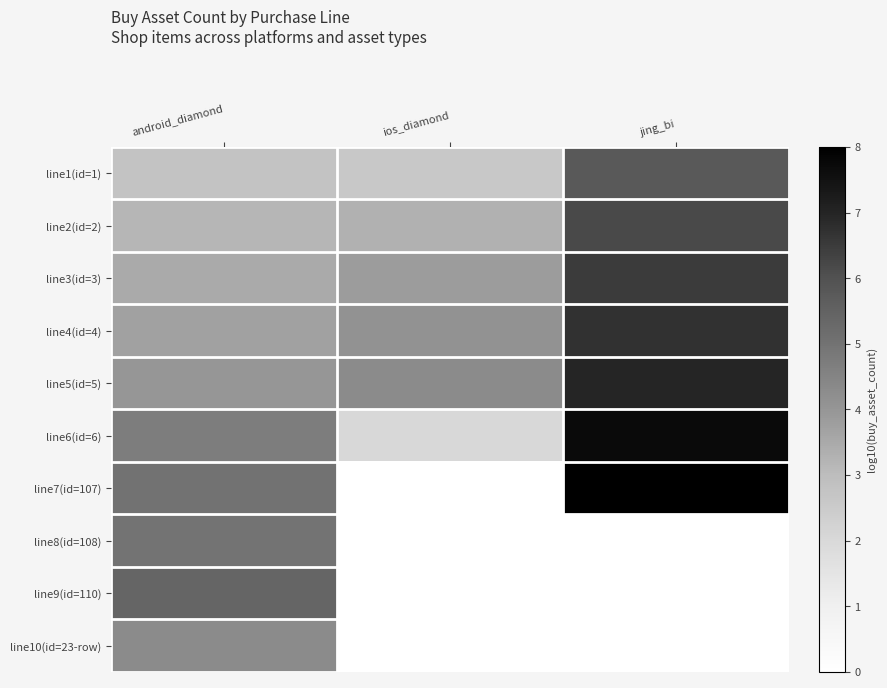

Count the number of categories in the chart.

3